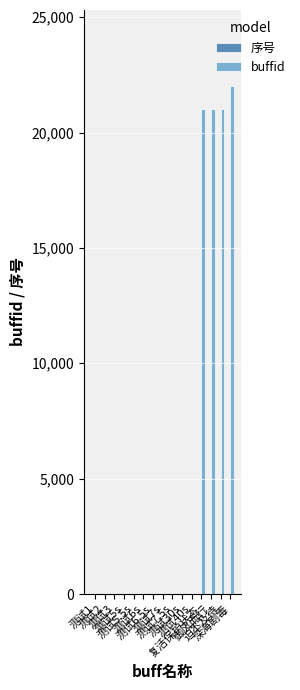

What is the sum of all buffid values?

85314